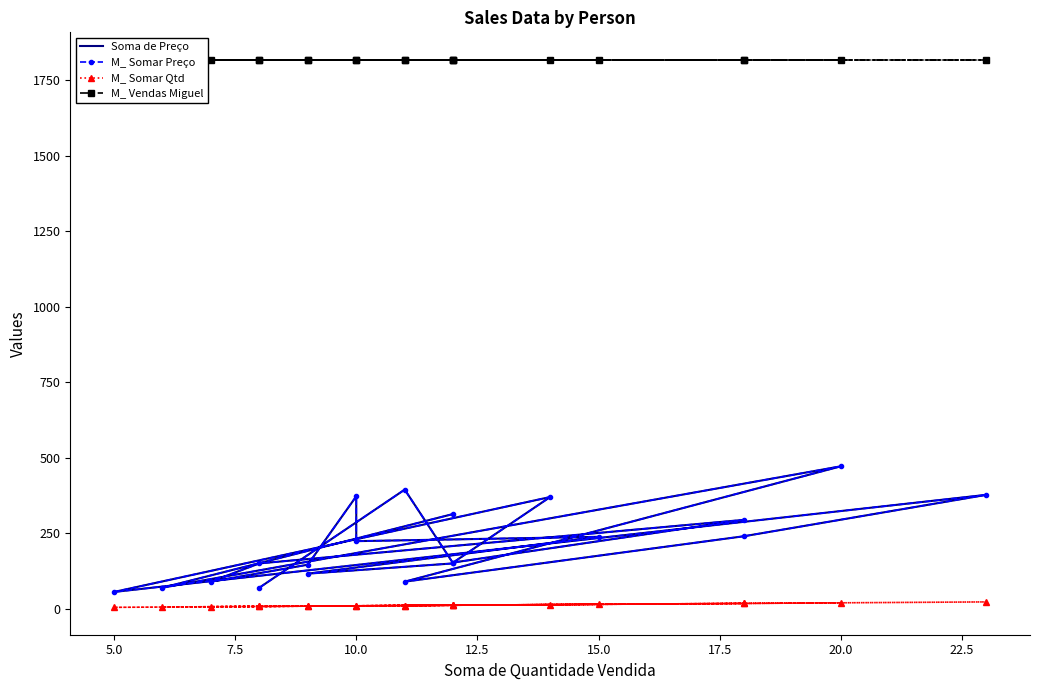

True or false: Soma de Preço and M_ Somar Qtd cross at least once.

False